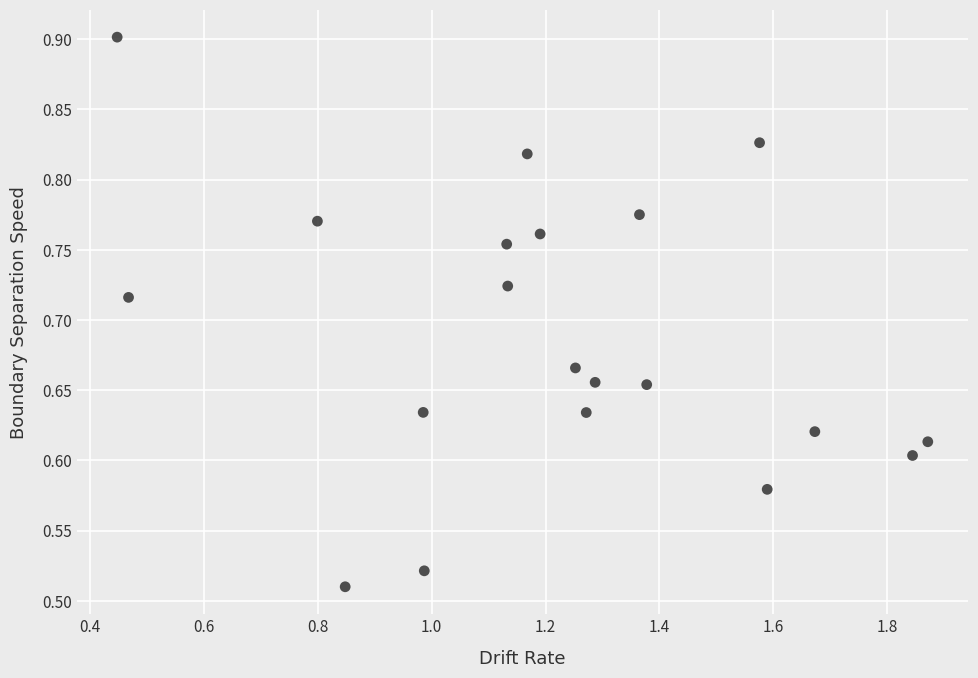

What is the range of X values (max minus min)?

1.4